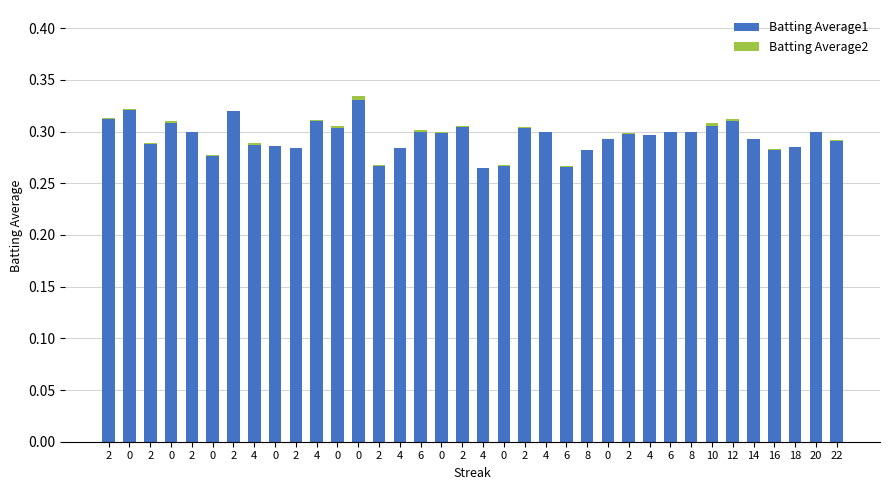

Count the number of categories in the chart.

36